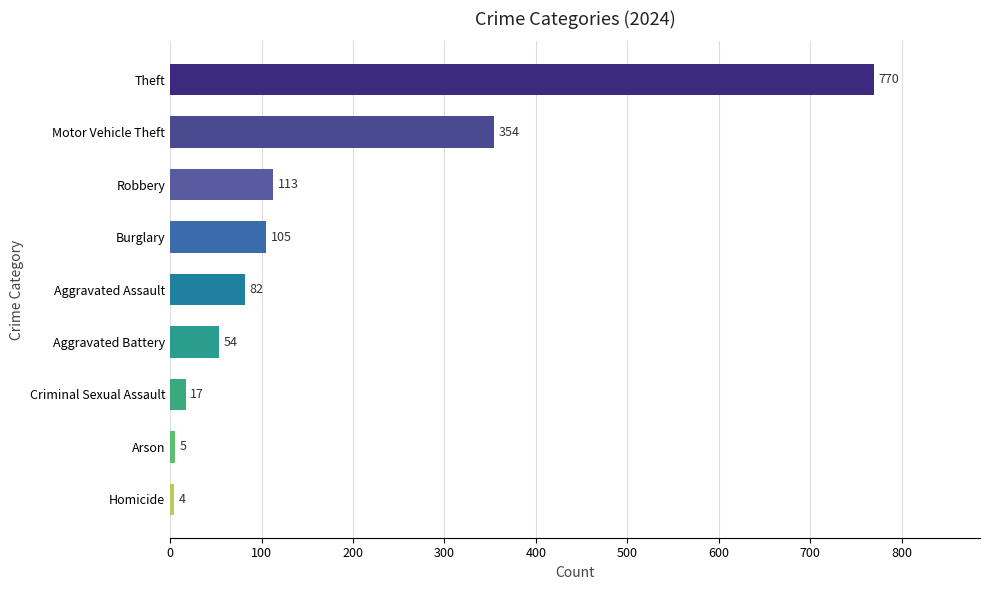

What is the minimum value shown in the chart?

4